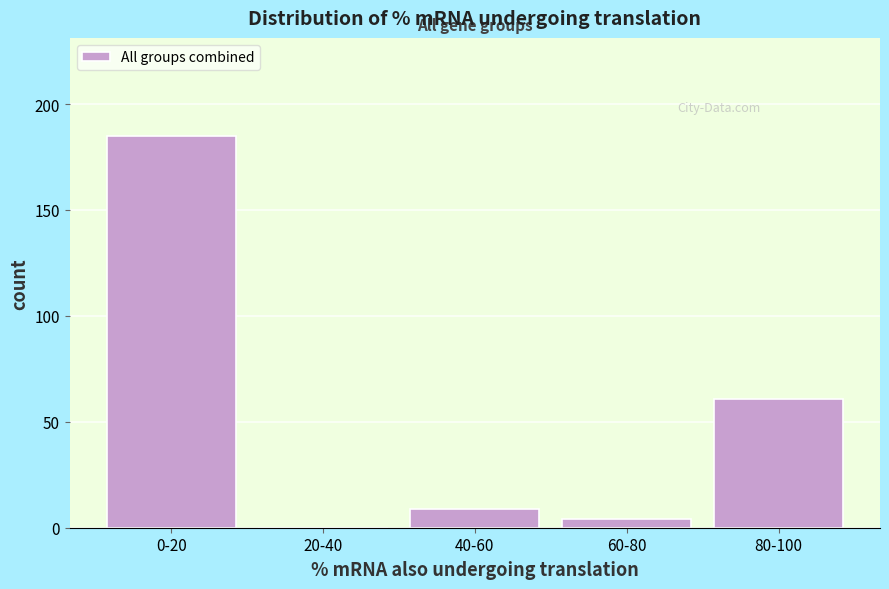

Reading right to left, what are all the values shown in this chart?

80-100=61	60-80=4	40-60=9	20-40=0	0-20=185